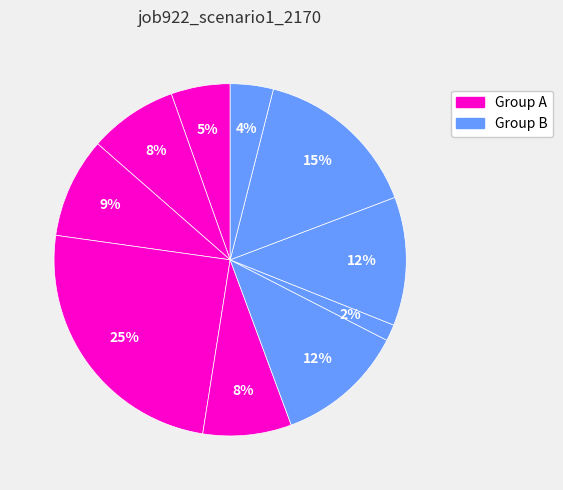

How many segments does this pie chart have?

10